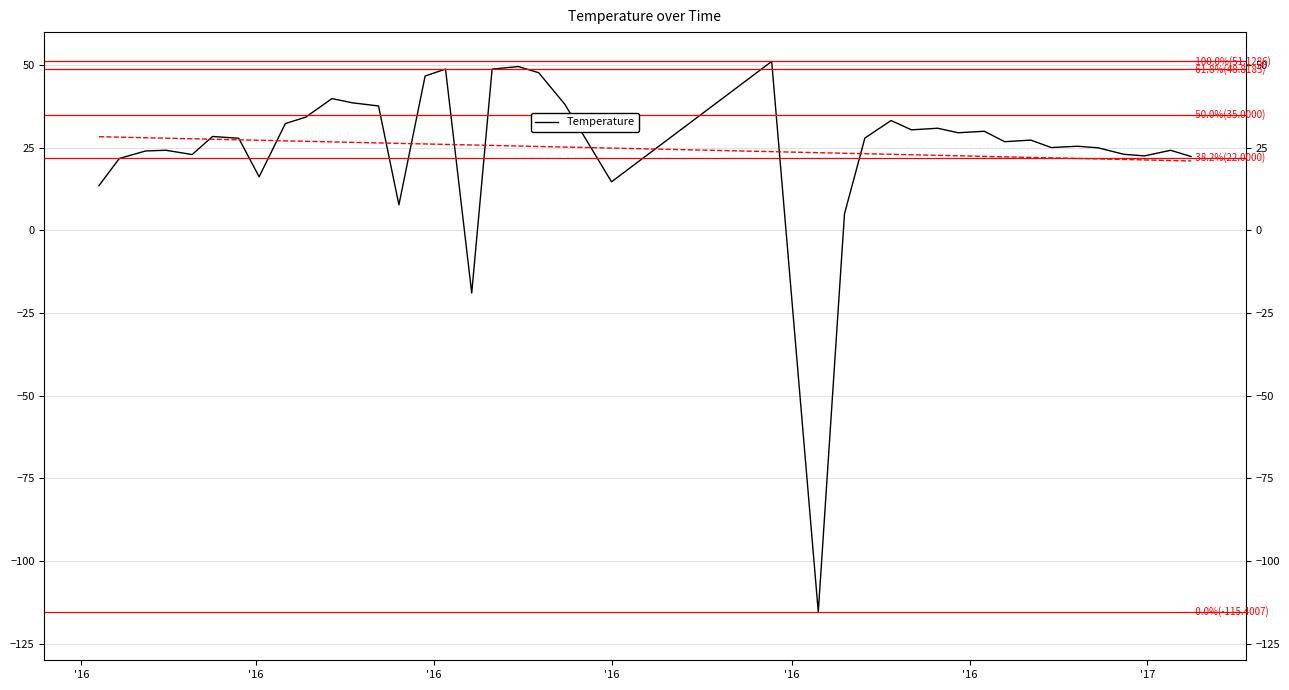

What is the smallest value displayed?

-115.4